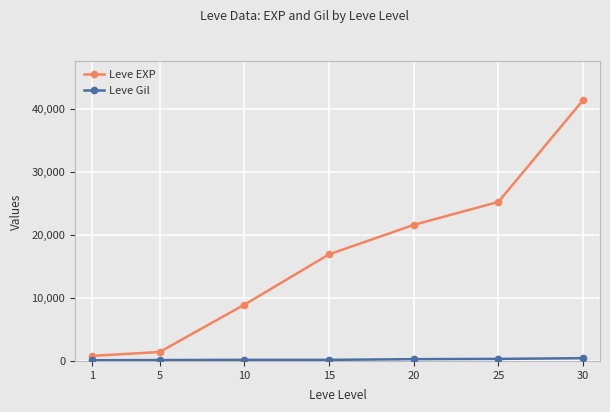

What is the average value of the Leve EXP series?

16619